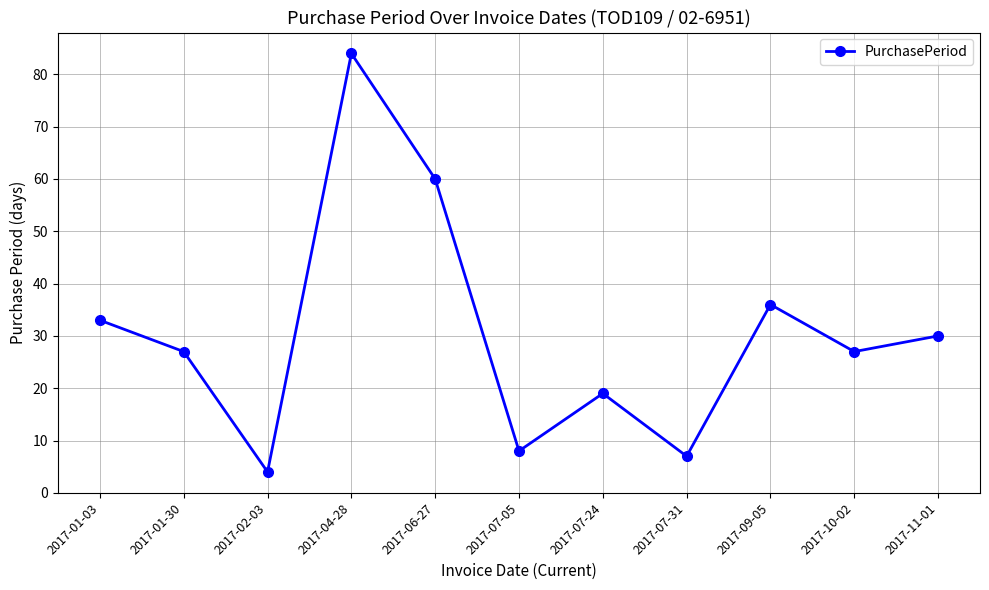

What is the sum of all values?

335